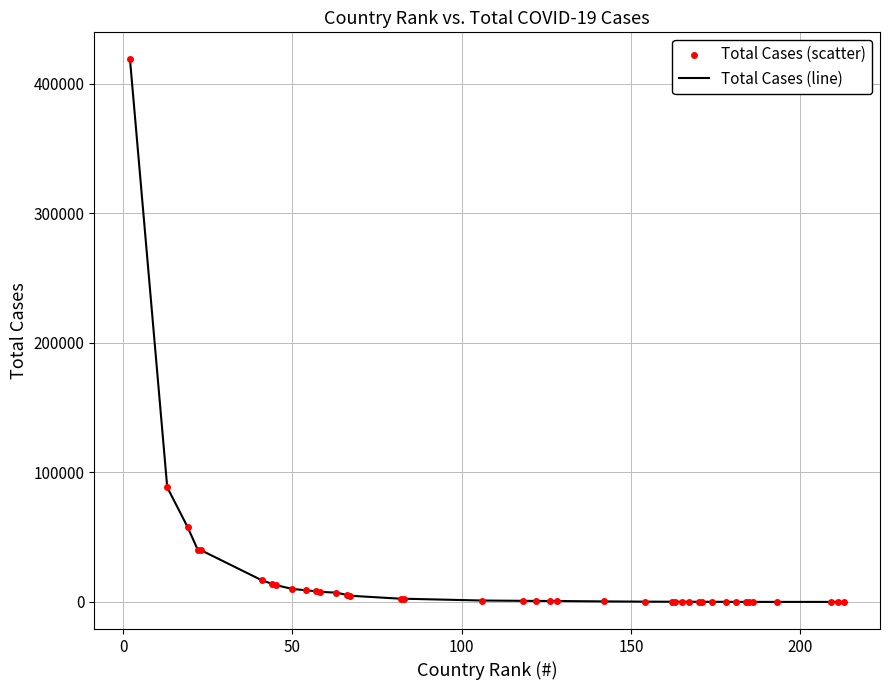

What is the difference between the maximum and minimum values?

418605